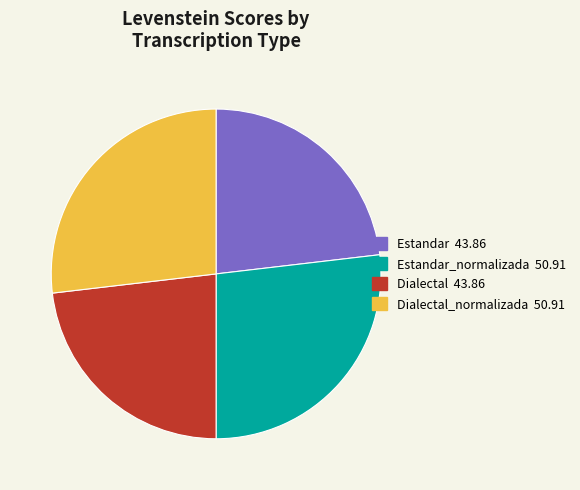

Which has a higher value, Dialectal 43.86 or Estandar_normalizada 50.91?

Estandar_normalizada 50.91